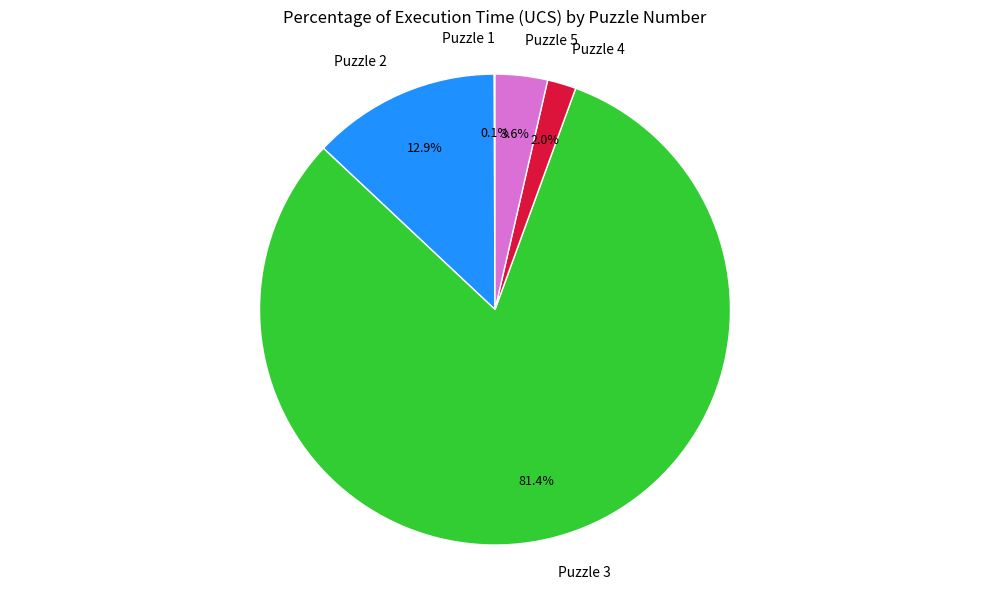

Does Puzzle 2 account for over 50% of the chart?

No